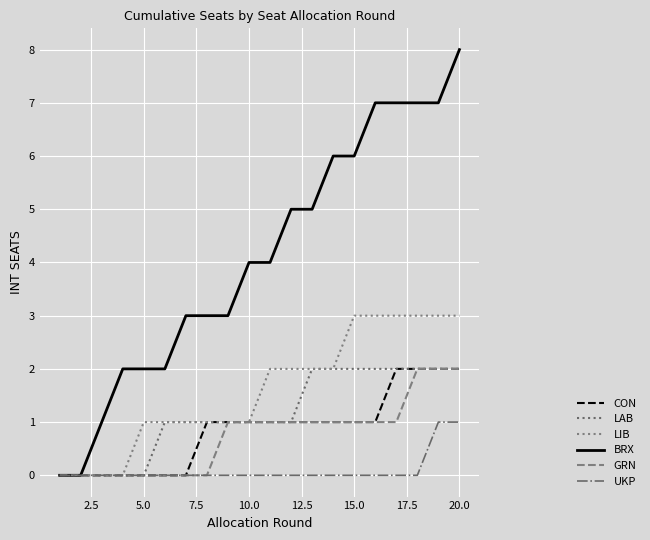

Does the chart have visible grid lines?

Yes